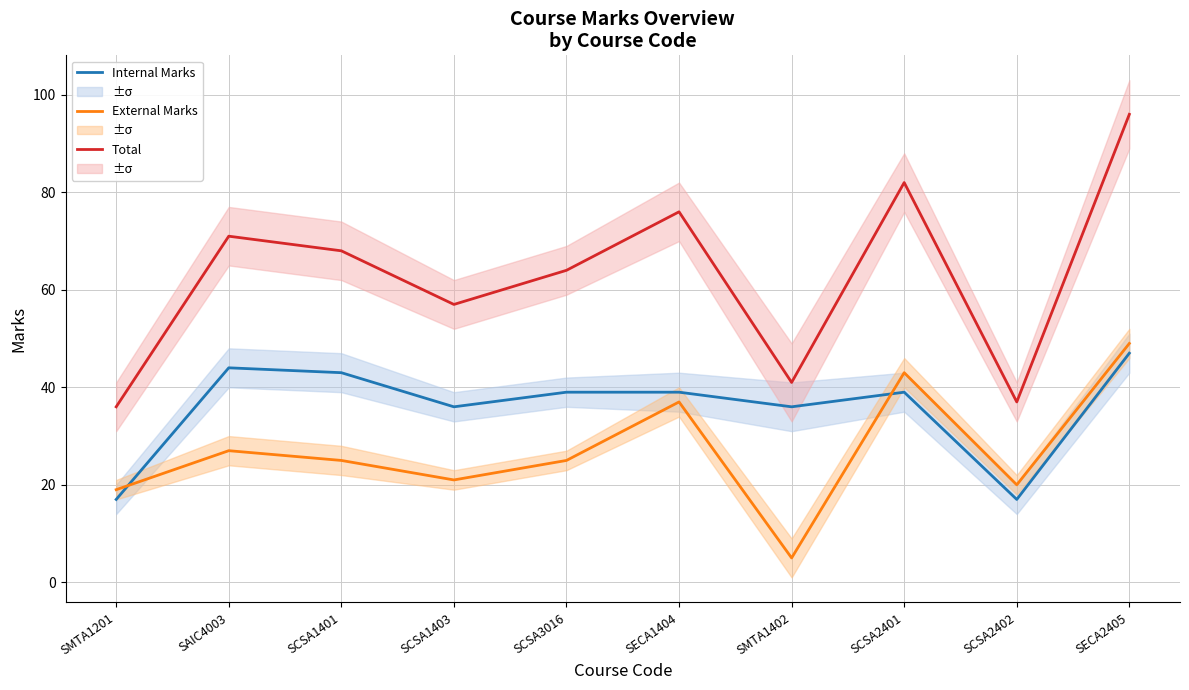

Reading left to right, extract all data points from this chart.

Internal Marks: SMTA1201=17	SAIC4003=44	SCSA1401=43	SCSA1403=36	SCSA3016=39	SECA1404=39	SMTA1402=36	SCSA2401=39	SCSA2402=17	SECA2405=47
External Marks: SMTA1201=19	SAIC4003=27	SCSA1401=25	SCSA1403=21	SCSA3016=25	SECA1404=37	SMTA1402=5	SCSA2401=43	SCSA2402=20	SECA2405=49
Total: SMTA1201=36	SAIC4003=71	SCSA1401=68	SCSA1403=57	SCSA3016=64	SECA1404=76	SMTA1402=41	SCSA2401=82	SCSA2402=37	SECA2405=96